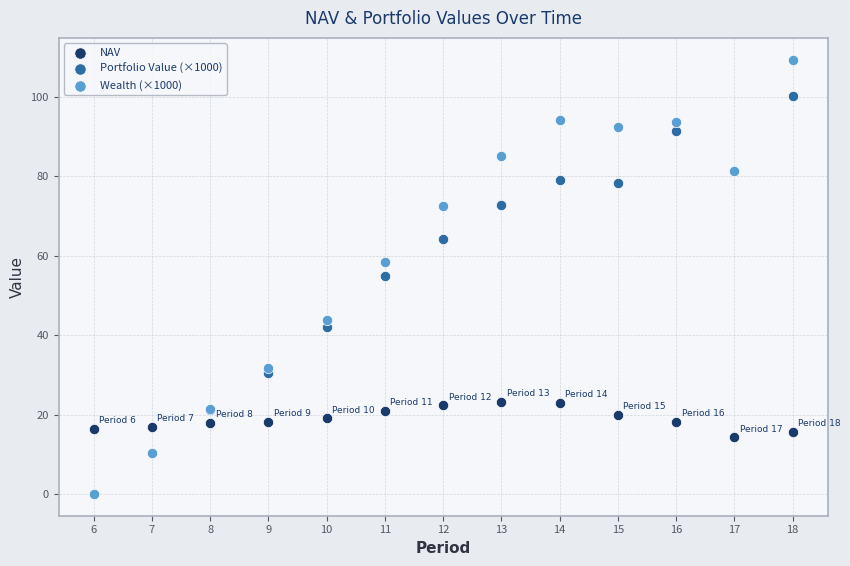

Which series has the widest spread of Y values?

Wealth (×1000)